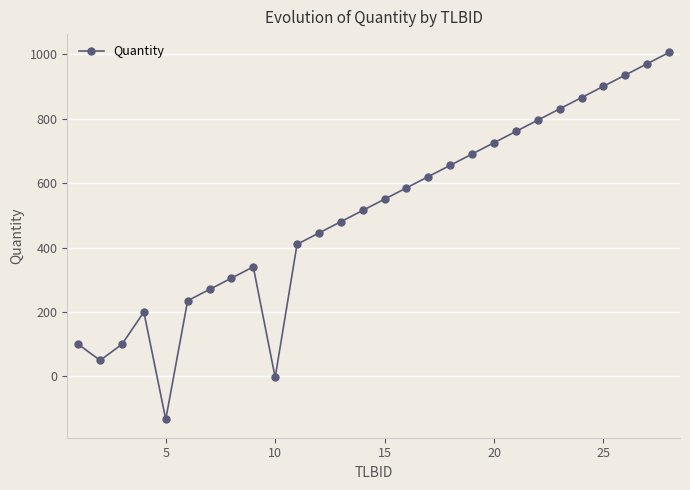

Reading left to right, extract all data points from this chart.

100	50	100	200	-133	235	270	305	340	-3	410	445	480	515	550	585	620	655	690	725	760	795	830	865	900	935	970	1005